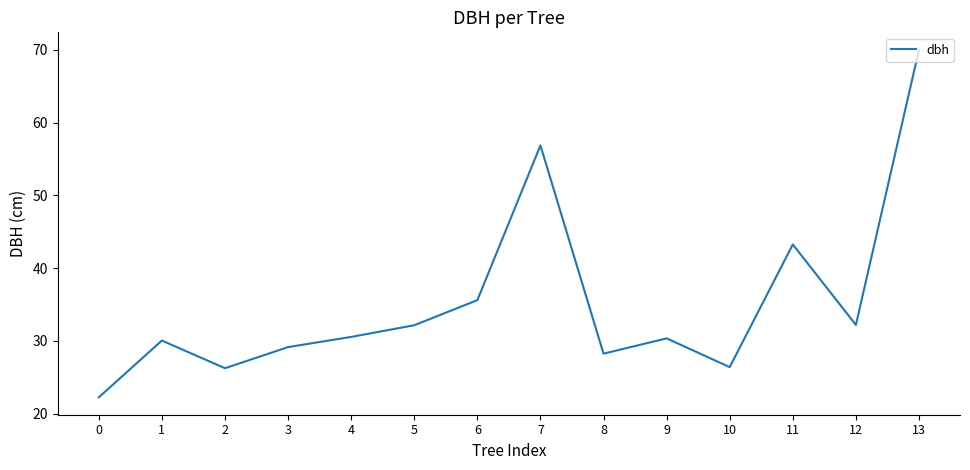

What is the change in value from 2 to 3?

+2.9